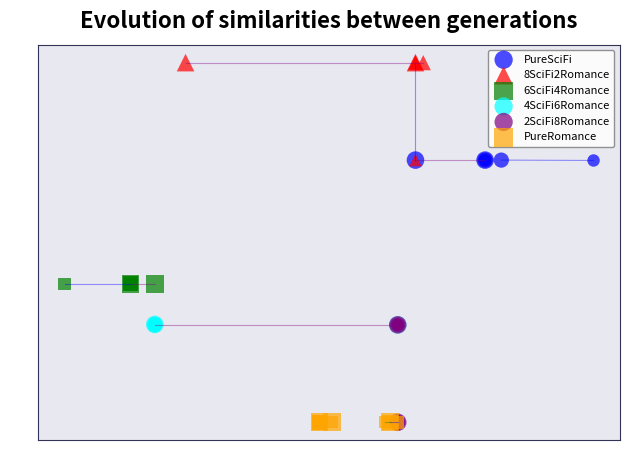

Which series contains the highest Y value?

8SciFi2Romance